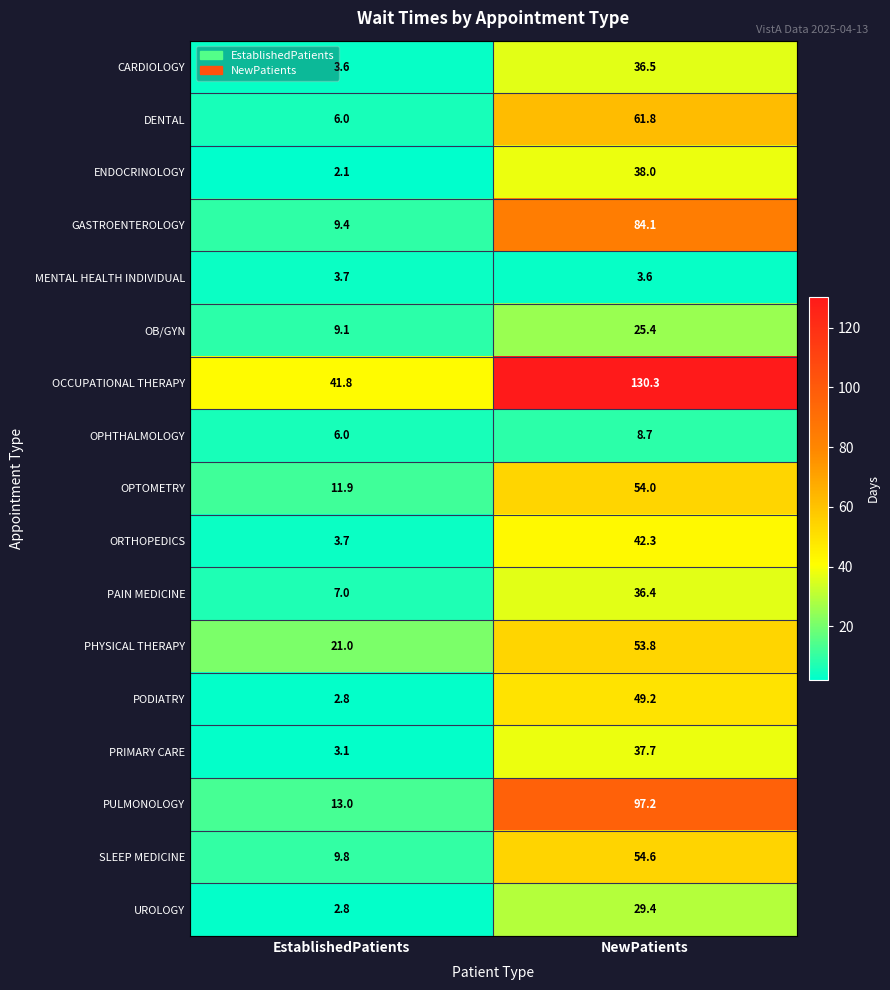

The OCCUPATIONAL THERAPY series shows 41.8 at EstablishedPatients. True or false?

True